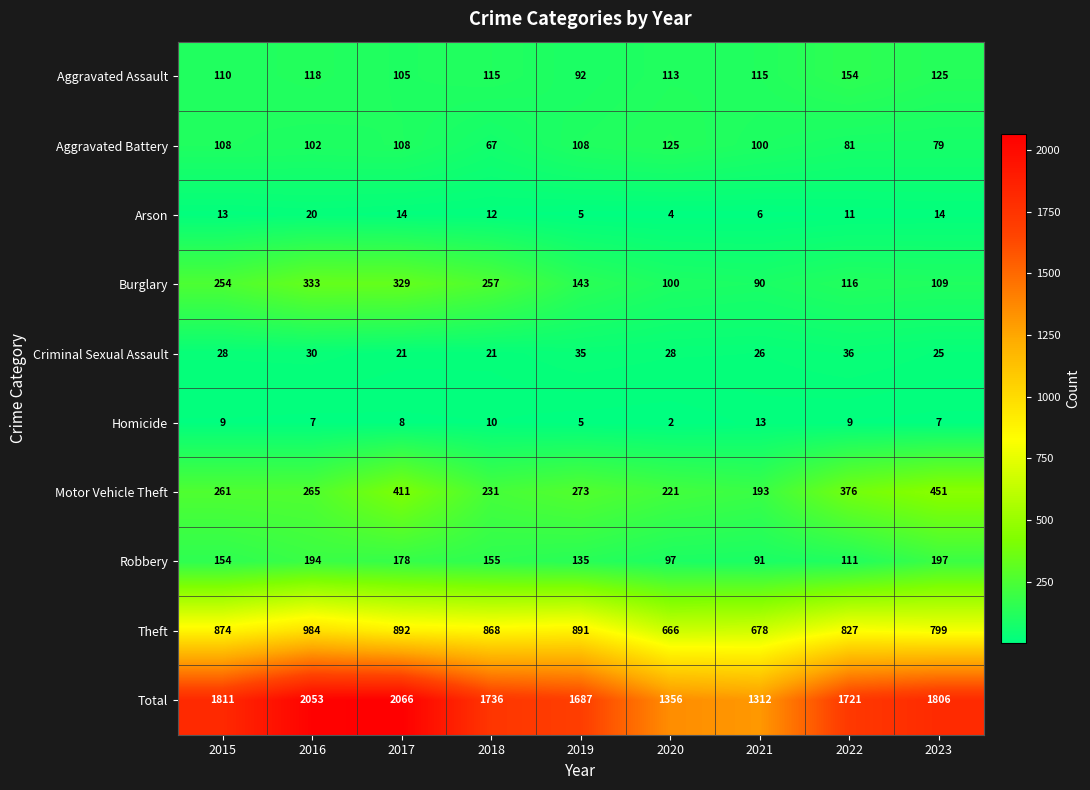

True or false: Criminal Sexual Assault has a value of 51 at 2019.

False